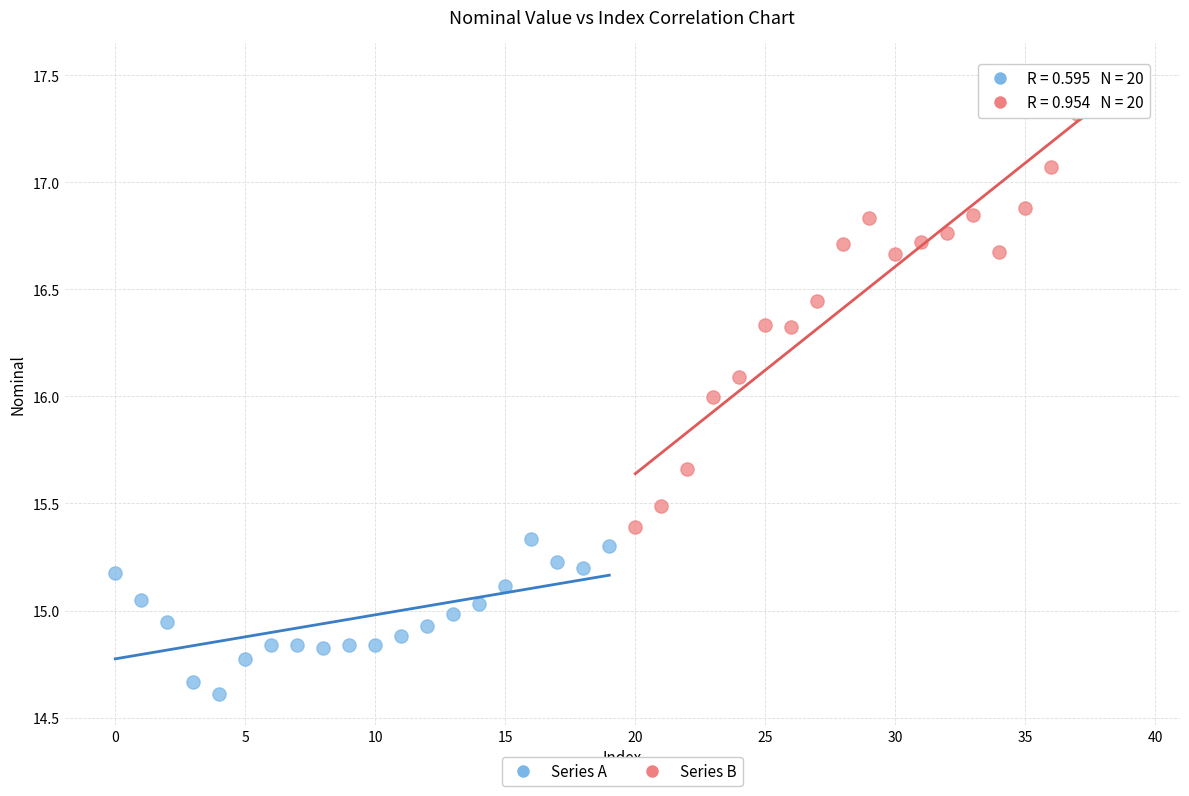

What are all the series names shown in the legend?

Series A, Series B